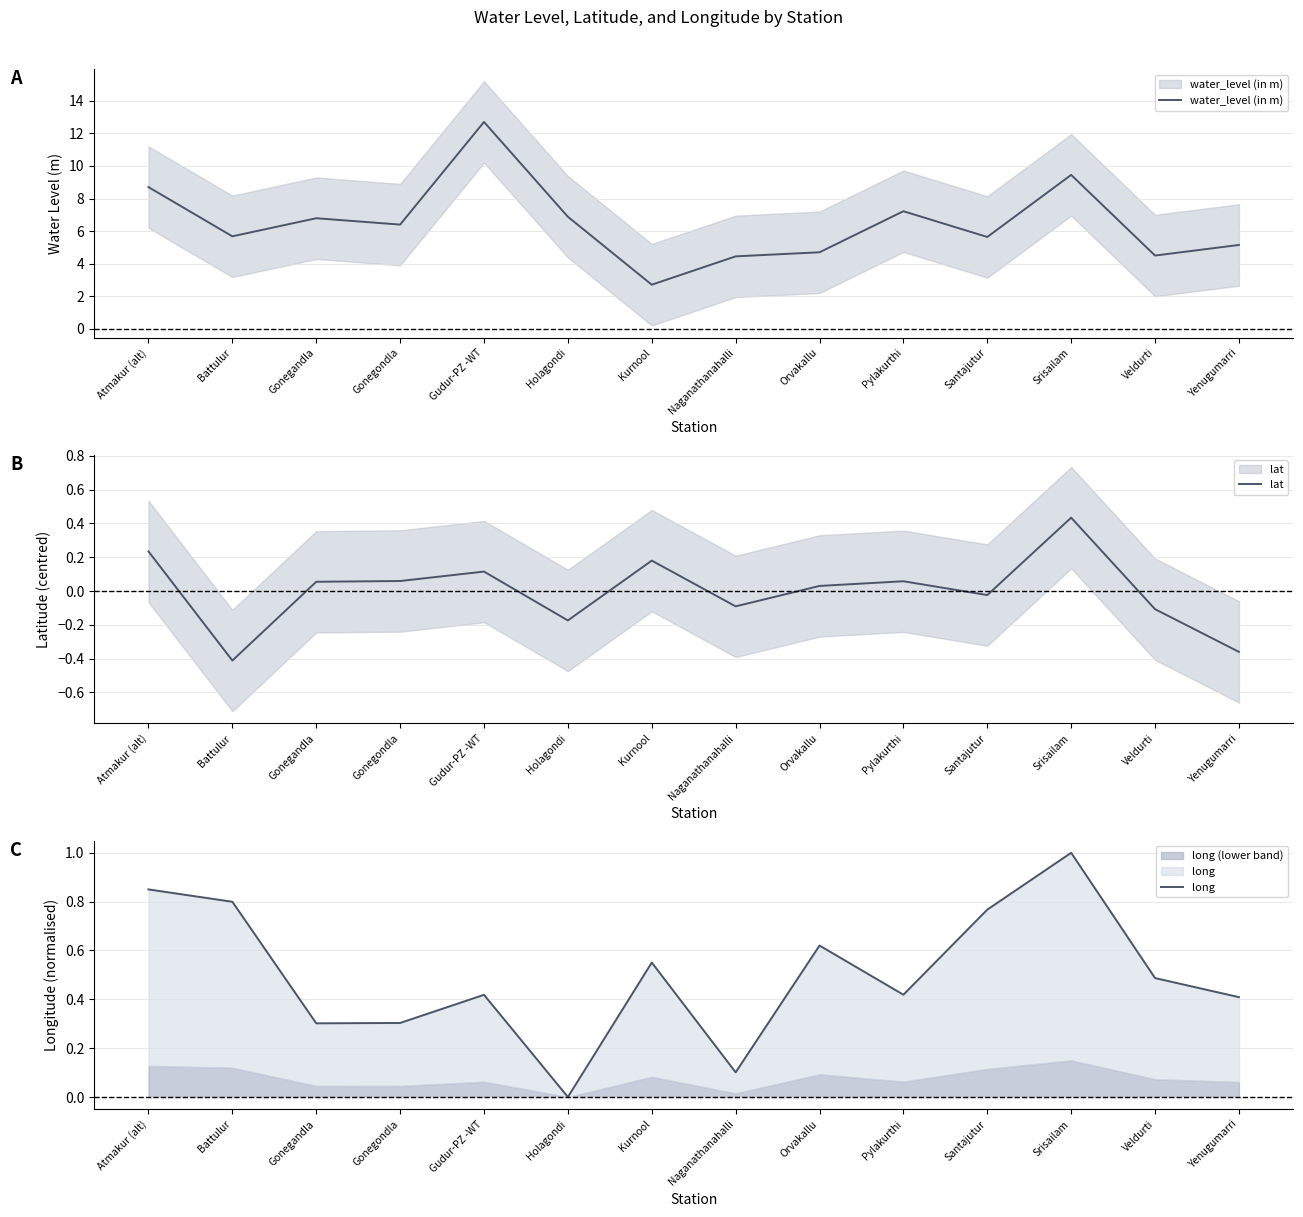

Reading left to right, list all the values displayed in this chart.

water_level (in m): Atmakur (alt)=8.7	Battulur=5.7	Gonegandla=6.8	Gonegondla=6.4	Gudur-PZ -WT=12.7	Holagondi=6.9	Kurnool=2.7	Naganathanahalli=4.5	Orvakallu=4.7	Pylakurthi=7.2	Santajutur=5.6	Srisailam=9.4	Veldurti=4.5	Yenugumarri=5.2
lat: Atmakur (alt)=0.2	Battulur=-0.4	Gonegandla=0.1	Gonegondla=0.1	Gudur-PZ -WT=0.1	Holagondi=-0.2	Kurnool=0.2	Naganathanahalli=-0.1	Orvakallu=0.0	Pylakurthi=0.1	Santajutur=-0.0	Srisailam=0.4	Veldurti=-0.1	Yenugumarri=-0.4
long: Atmakur (alt)=0.8	Battulur=0.8	Gonegandla=0.3	Gonegondla=0.3	Gudur-PZ -WT=0.4	Holagondi=0.0	Kurnool=0.6	Naganathanahalli=0.1	Orvakallu=0.6	Pylakurthi=0.4	Santajutur=0.8	Srisailam=1.0	Veldurti=0.5	Yenugumarri=0.4